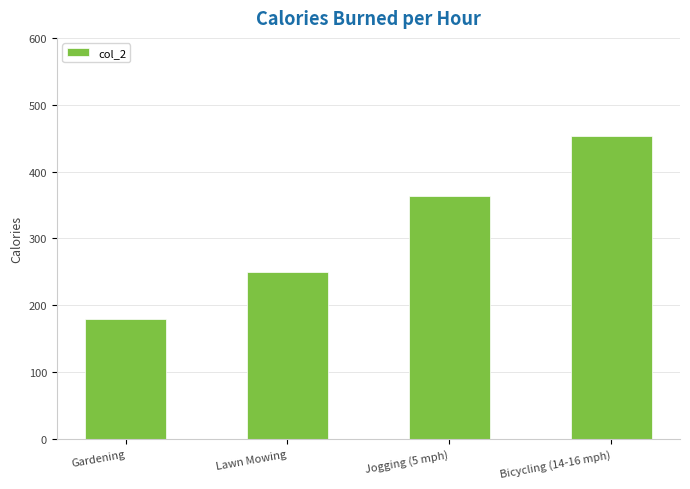

Reading left to right, what are all the values shown in this chart?

180	250	364	454